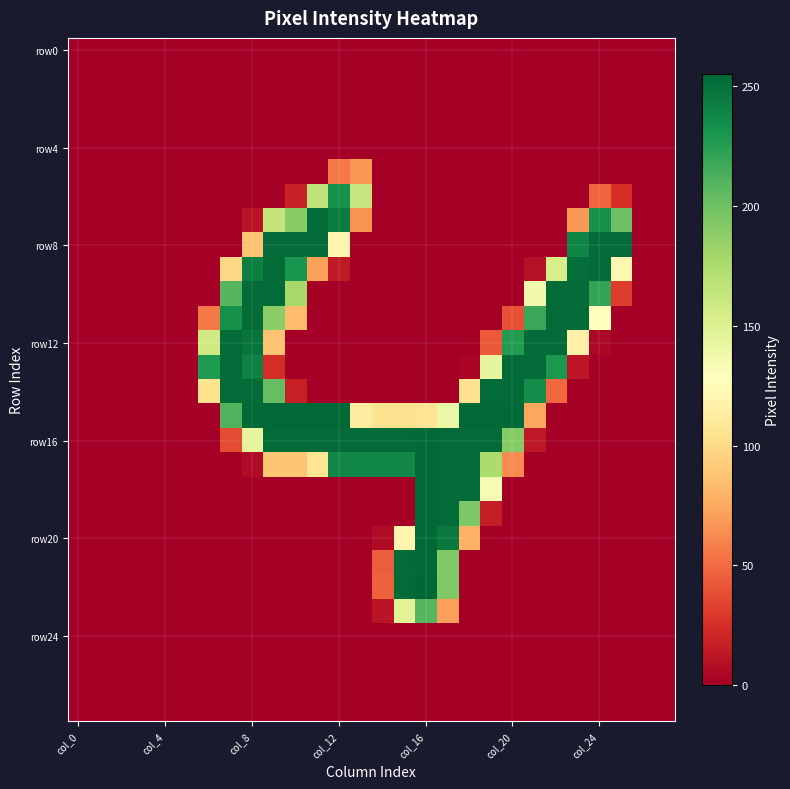

At how many categories does at least one series exceed 125?

20